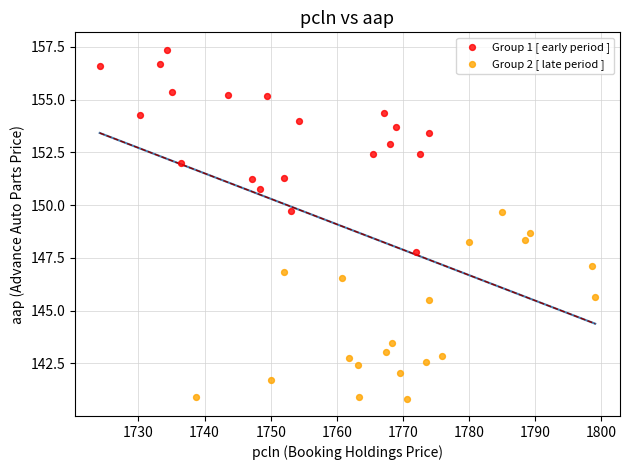

Which series has the largest Y range (max minus min)?

Group 1 [ early period ]